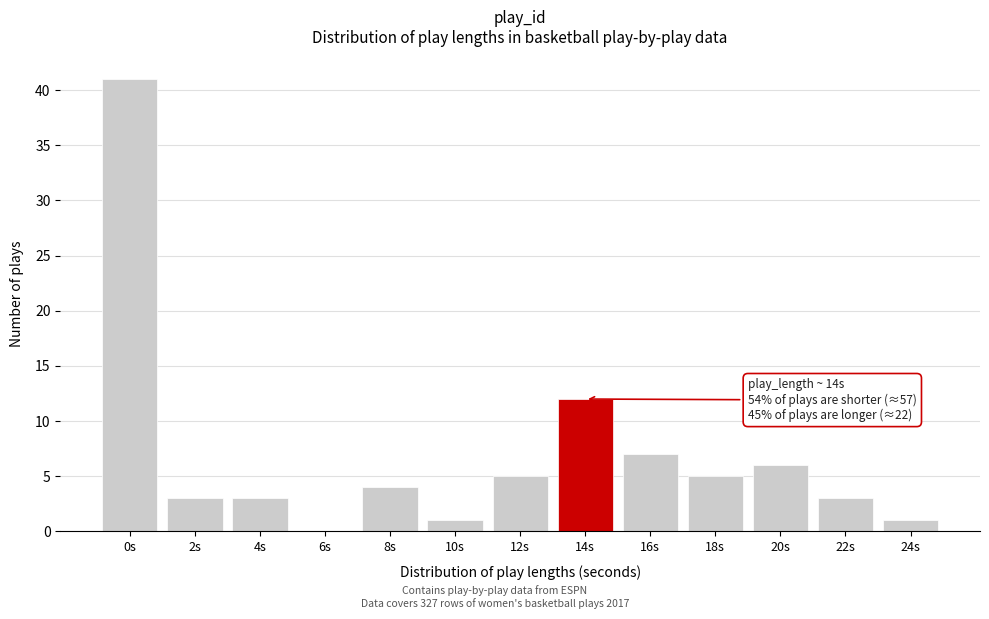

Reading right to left, extract all data points from this chart.

24s=1	22s=3	20s=6	18s=5	16s=7	14s=12	12s=5	10s=1	8s=4	6s=0	4s=3	2s=3	0s=41